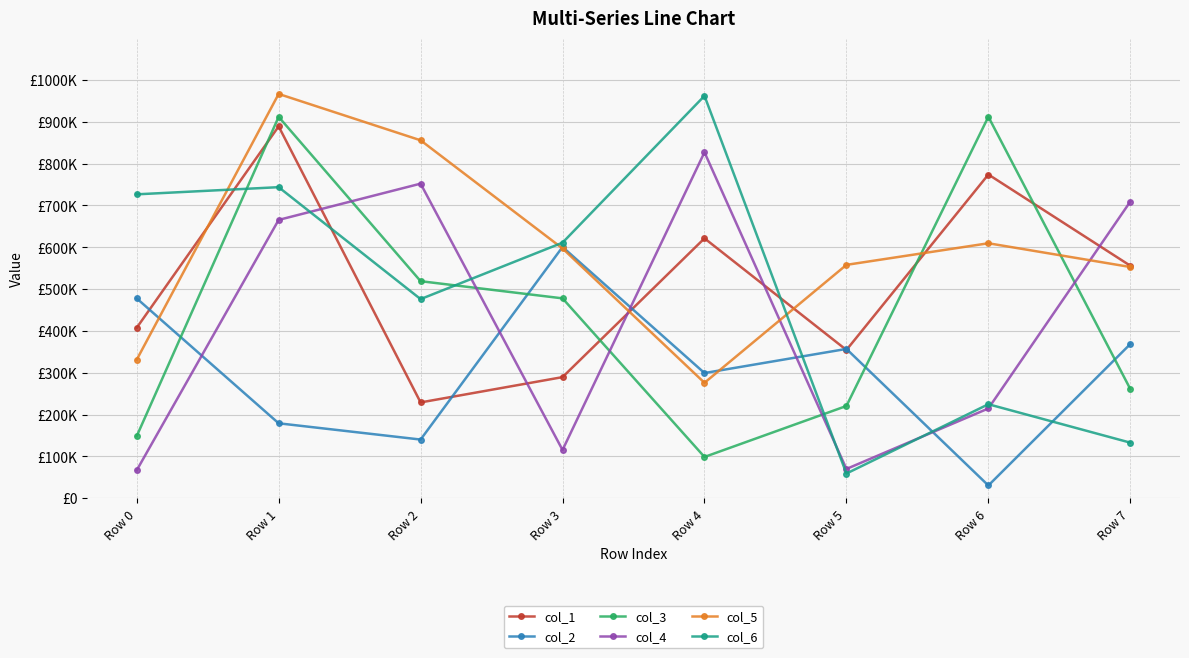

What are all the series names shown in the legend?

col_1, col_2, col_3, col_4, col_5, col_6